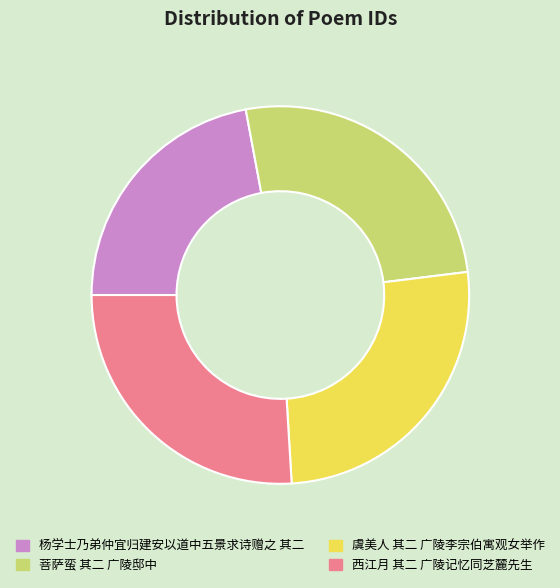

Is there any slice that represents more than half of the pie?

No